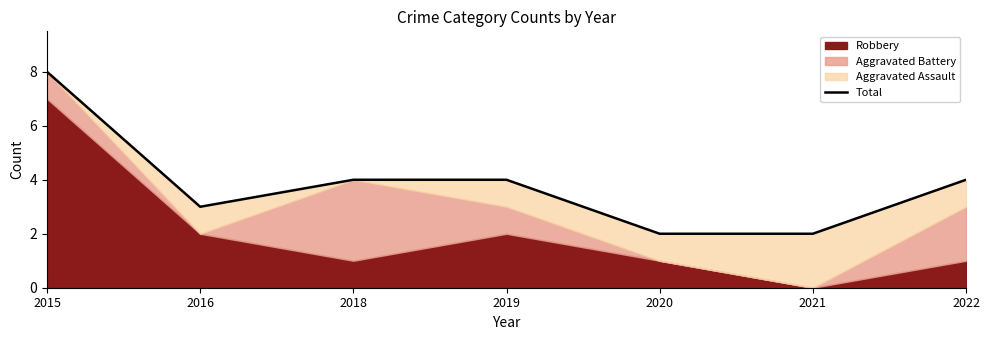

What is the sum of the values at 2016 and 2021?

5